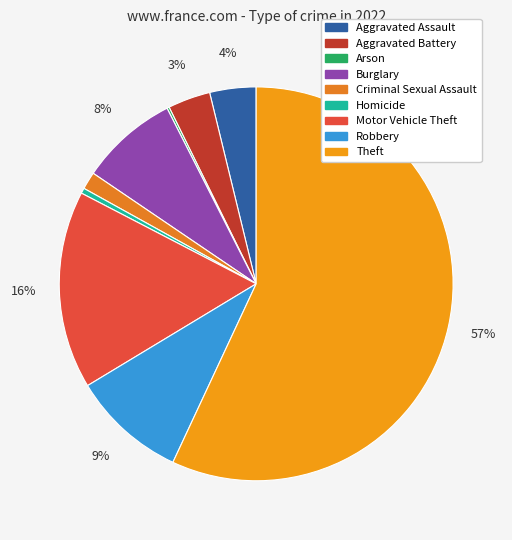

To the nearest percent, what portion does Aggravated Battery represent?

3%